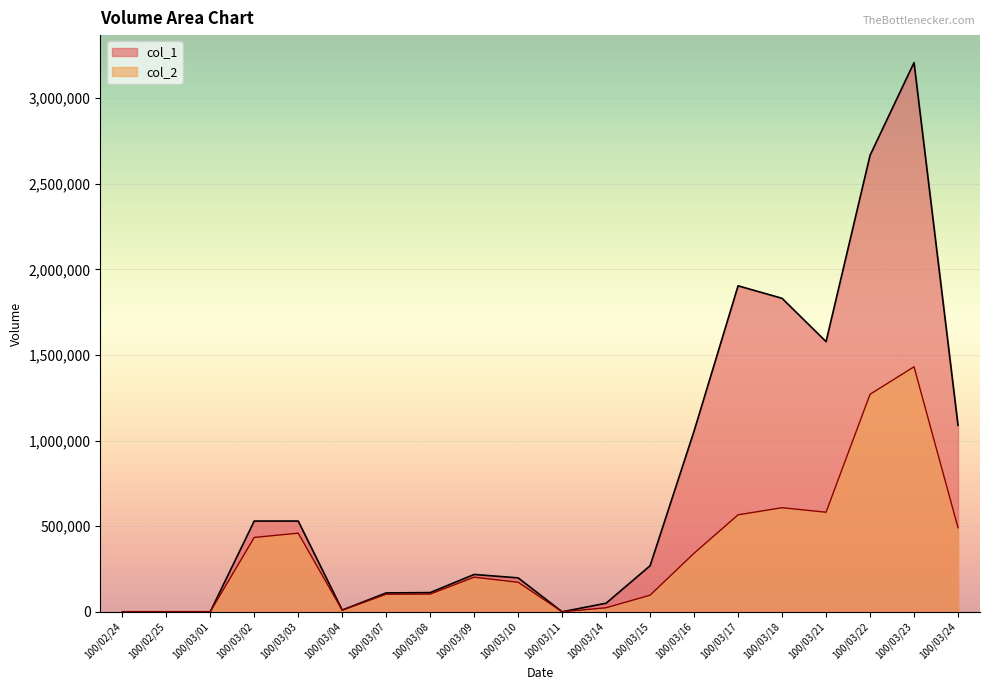

What is the difference between the second highest and minimum values in the col_2 series?

1270440